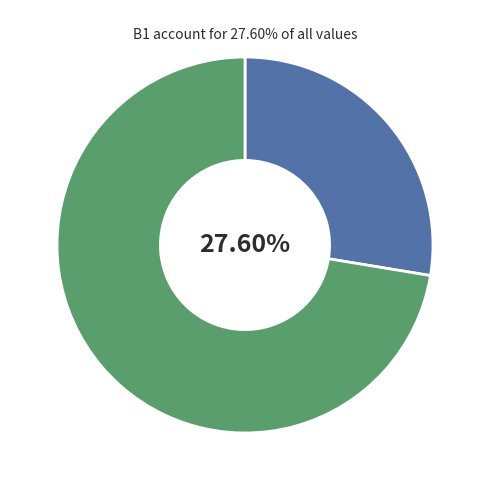

Does any single category account for the majority?

Yes